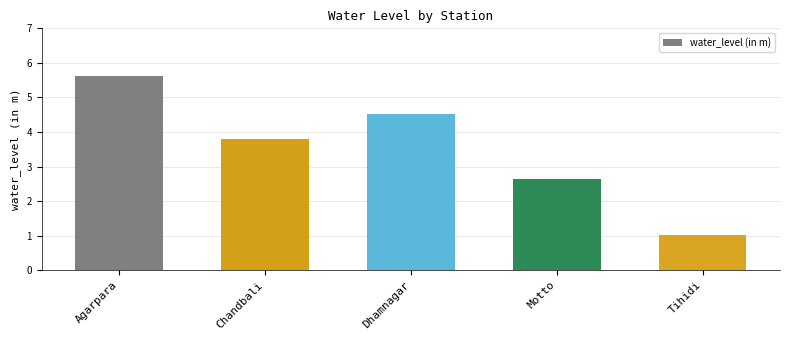

Rank the categories by value from lowest to highest.

Tihidi, Motto, Chandbali, Dhamnagar, Agarpara